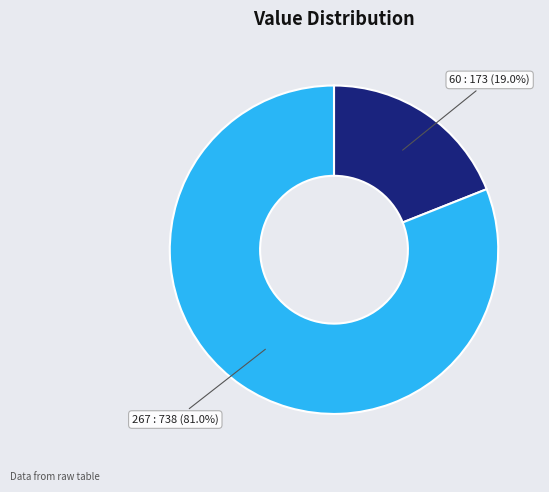

Does any single category account for the majority?

Yes